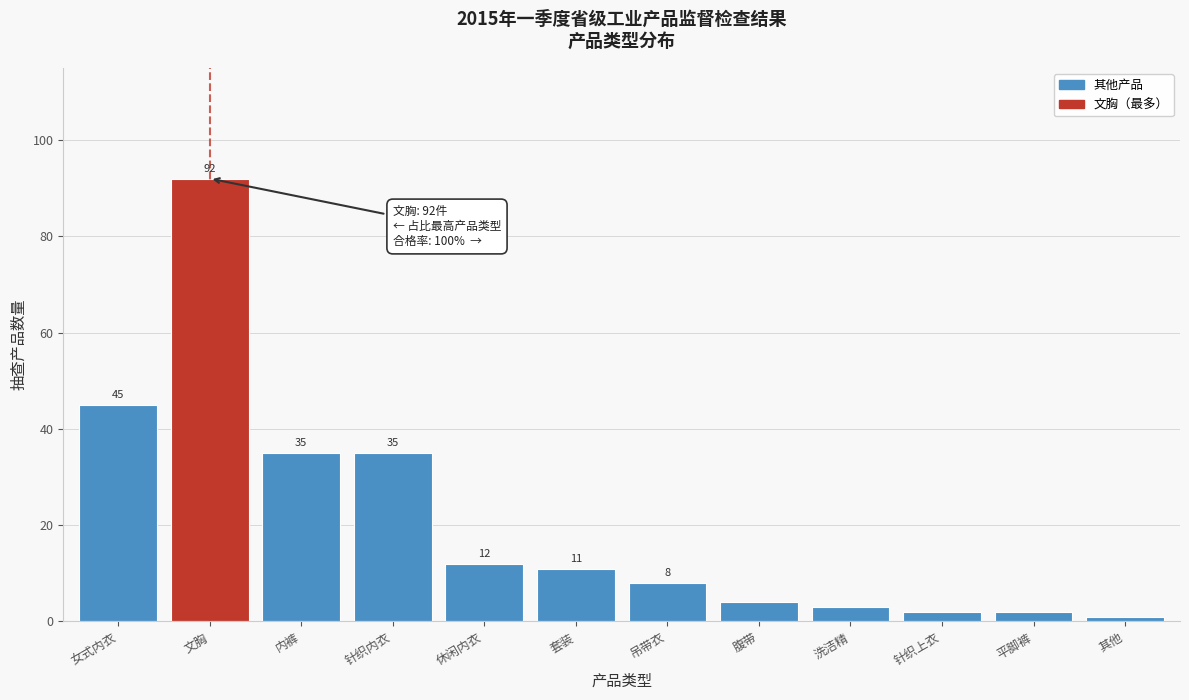

Reading left to right, extract all data points from this chart.

女式内衣=45	文胸=92	内裤=35	针织内衣=35	休闲内衣=12	套装=11	吊带衣=8	腹带=4	洗洁精=3	针织上衣=2	平脚裤=2	其他=1